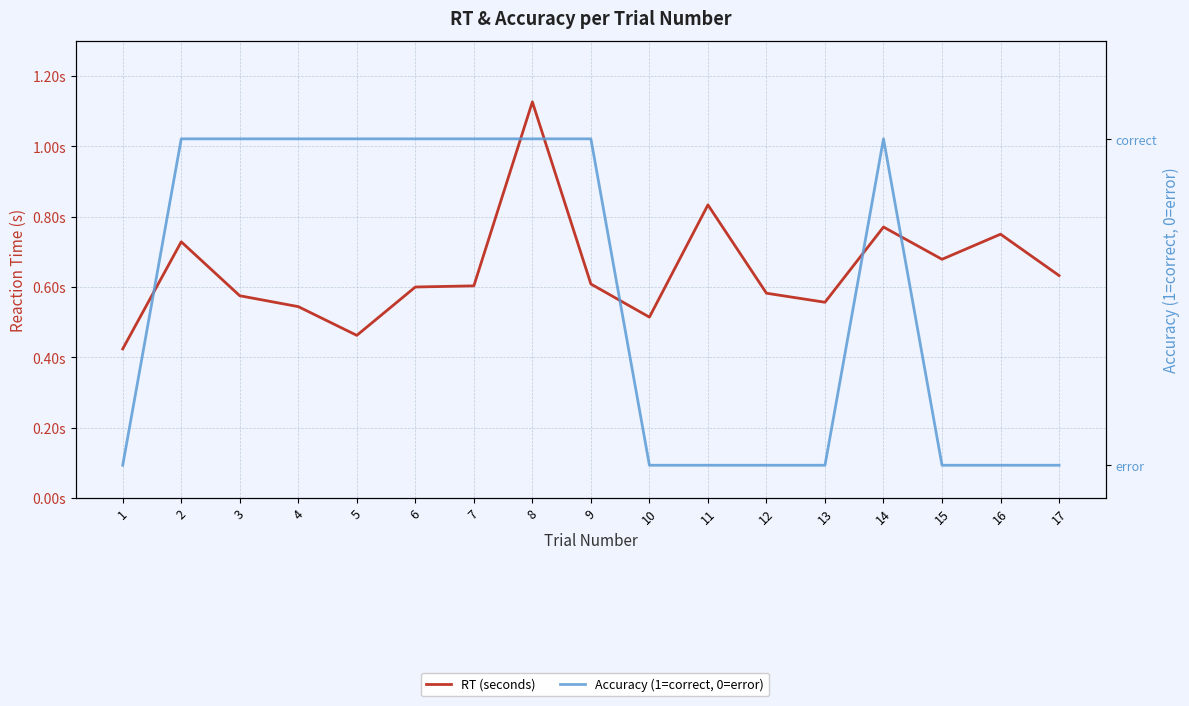

How many data points in Accuracy (1=correct, 0=error) are less than 1?

8